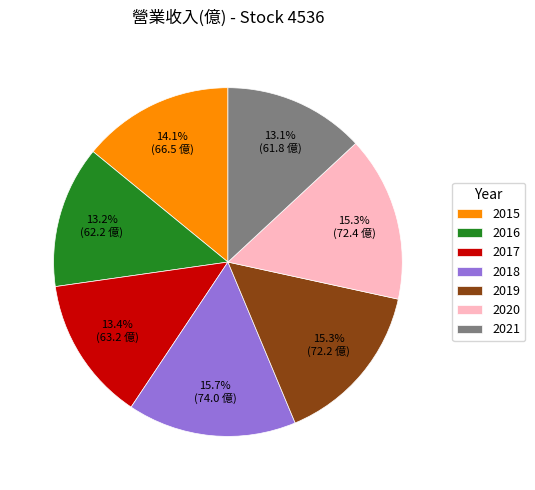

What percentage do 2017 and 2021 together represent?

26.5%